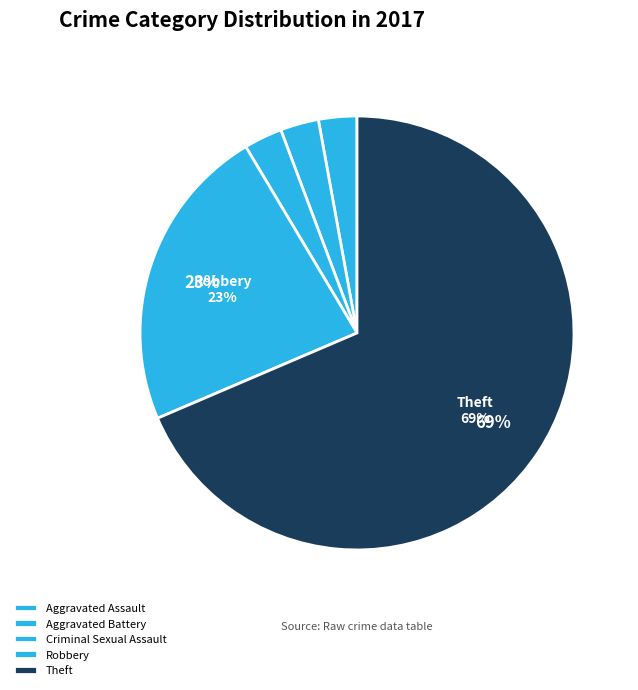

How many slices are in this pie chart?

5